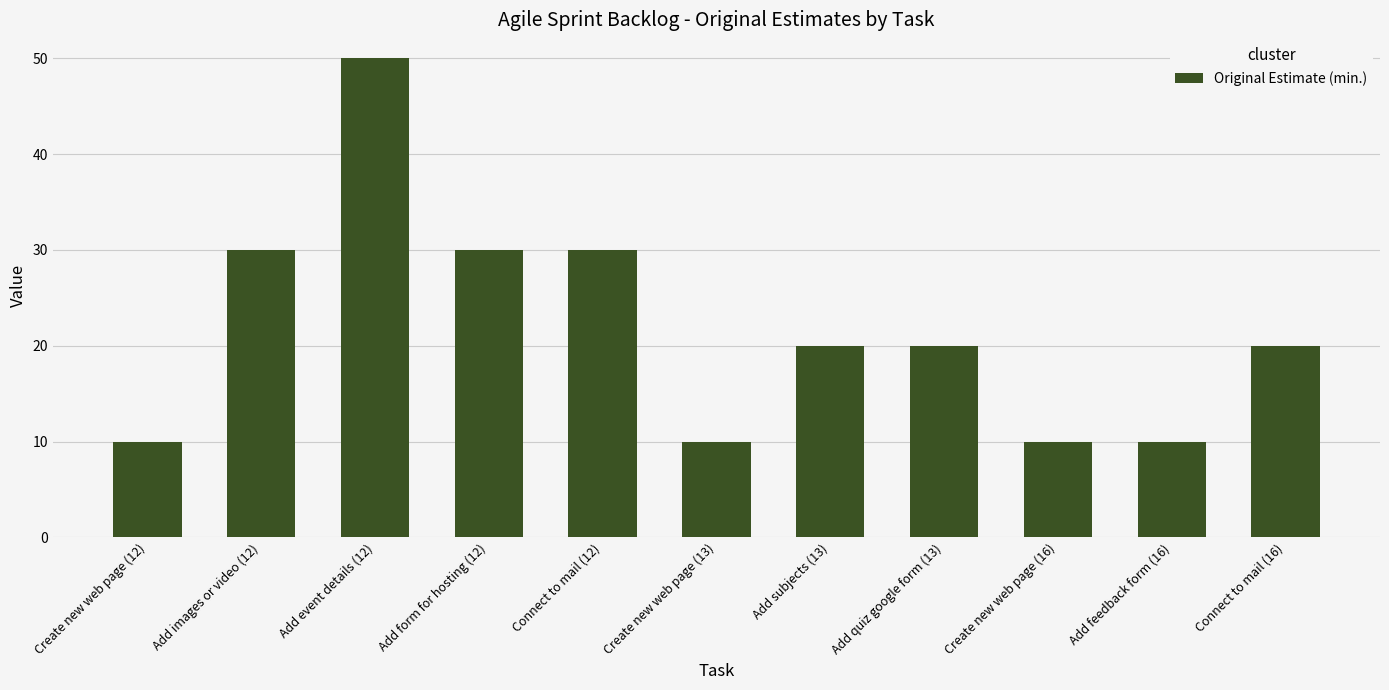

Reading left to right, extract all data points from this chart.

10	30	50	30	30	10	20	20	10	10	20